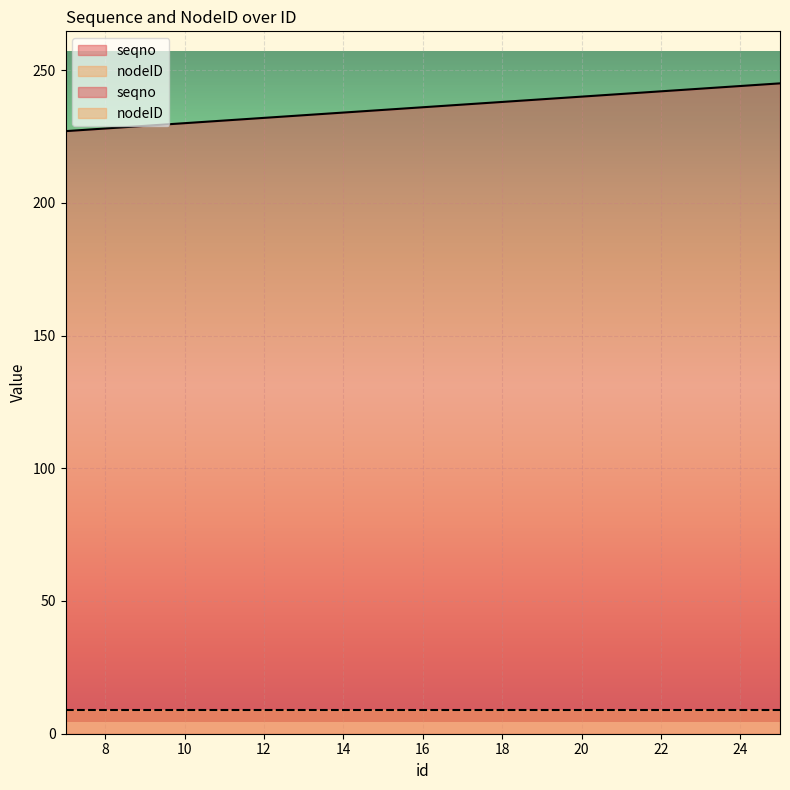

True or false: the data shows 403 at 21.

False